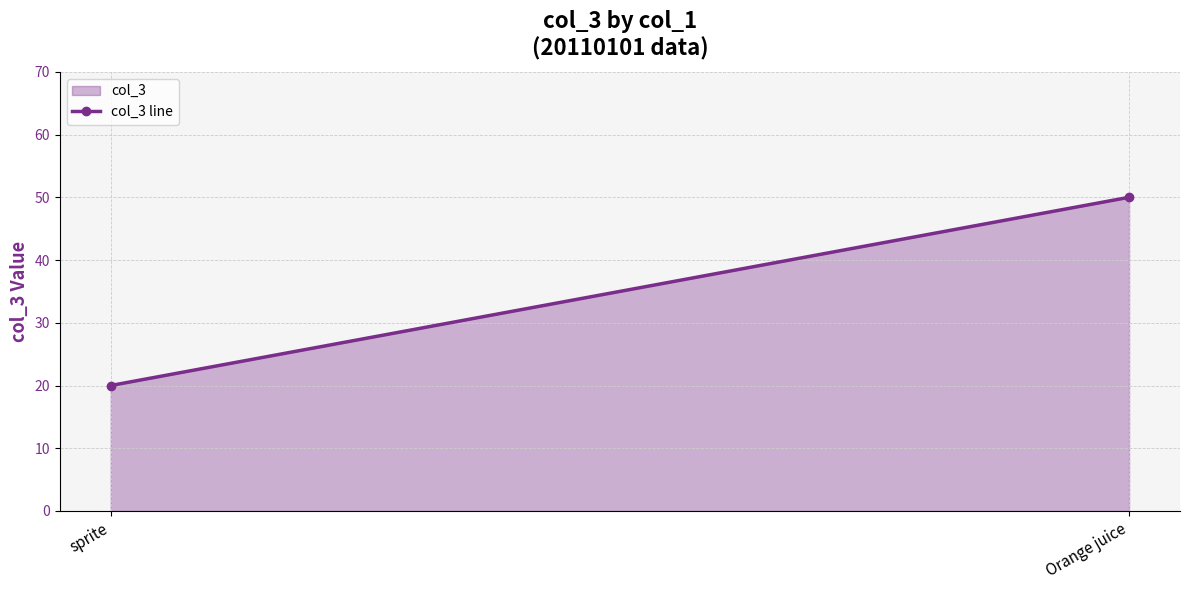

Approximately how many times larger is the value at sprite compared to Orange juice?

0.4